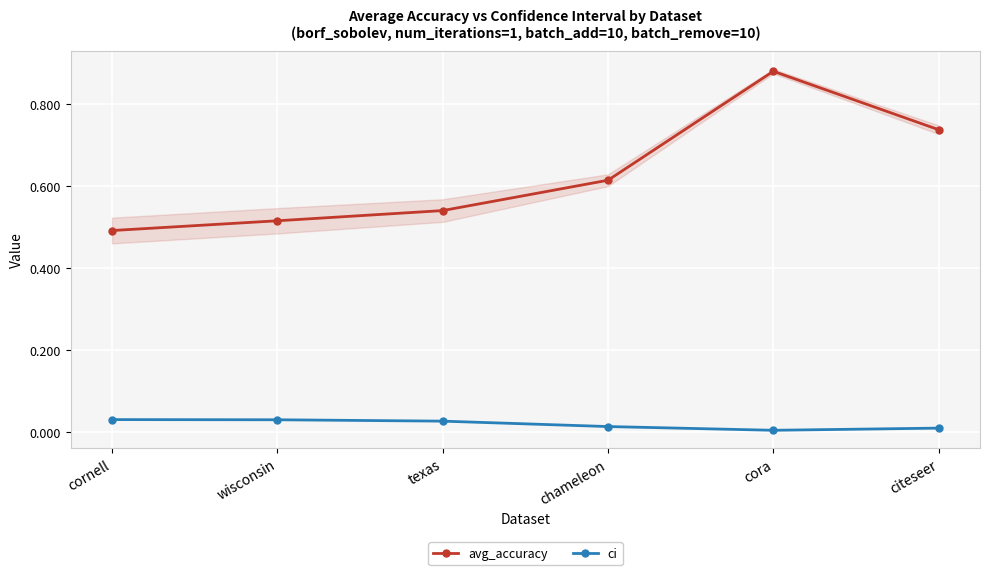

Reading left to right, list all the values displayed in this chart.

avg_accuracy: 0.5	0.5	0.5	0.6	0.9	0.7
ci: 0.0	0.0	0.0	0.0	0.0	0.0